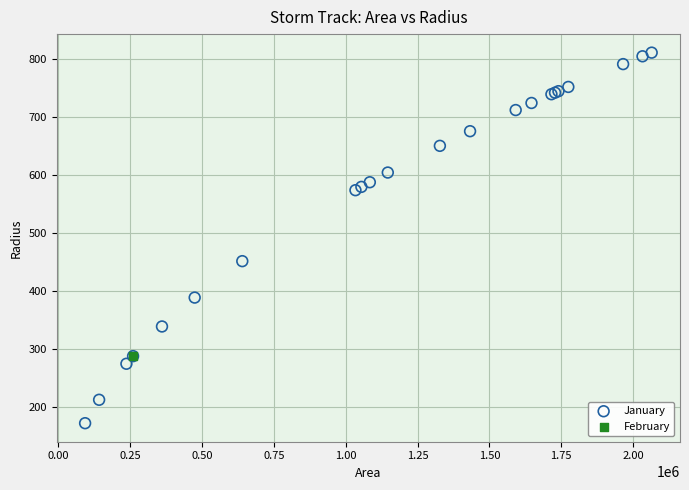

What are all the series names shown in the legend?

January, February